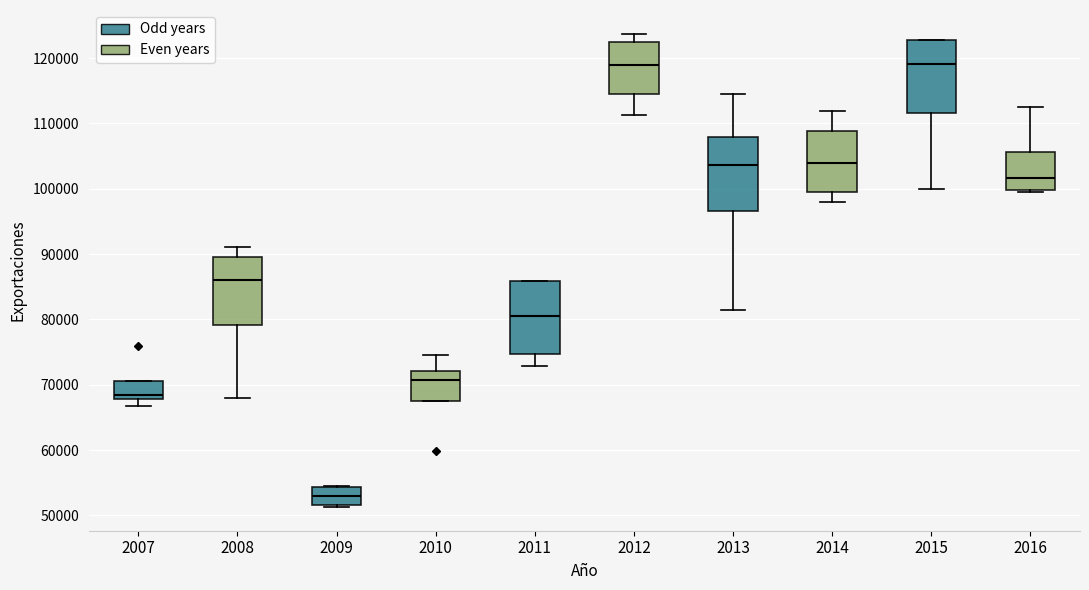

Reading left to right, read every box against the y-axis: the position of its median line, the range the box covers, and the ends of its whiskers. The values are not printed on the chart, so give them approximately, as read against the axis.

2007: median 68000 (just above the box's lower edge), box 68000 to 71000, whiskers 67000 to 71000
2008: median 86000, box 79000 to 90000, whiskers 68000 to 91000
2009: median 53000, box 52000 to 54000, whiskers 51000 to 54000
2010: median 71000, box 68000 to 72000, whiskers 68000 to 75000
2011: median 81000, box 75000 to 86000, whiskers 73000 to 86000
2012: median 119000, box 115000 to 123000, whiskers 111000 to 124000
2013: median 104000, box 97000 to 108000, whiskers 81000 to 115000
2014: median 104000, box 100000 to 109000, whiskers 98000 to 112000
2015: median 119000, box 112000 to 123000, whiskers 100000 to 123000
2016: median 102000, box 100000 to 106000, whiskers 99000 to 113000